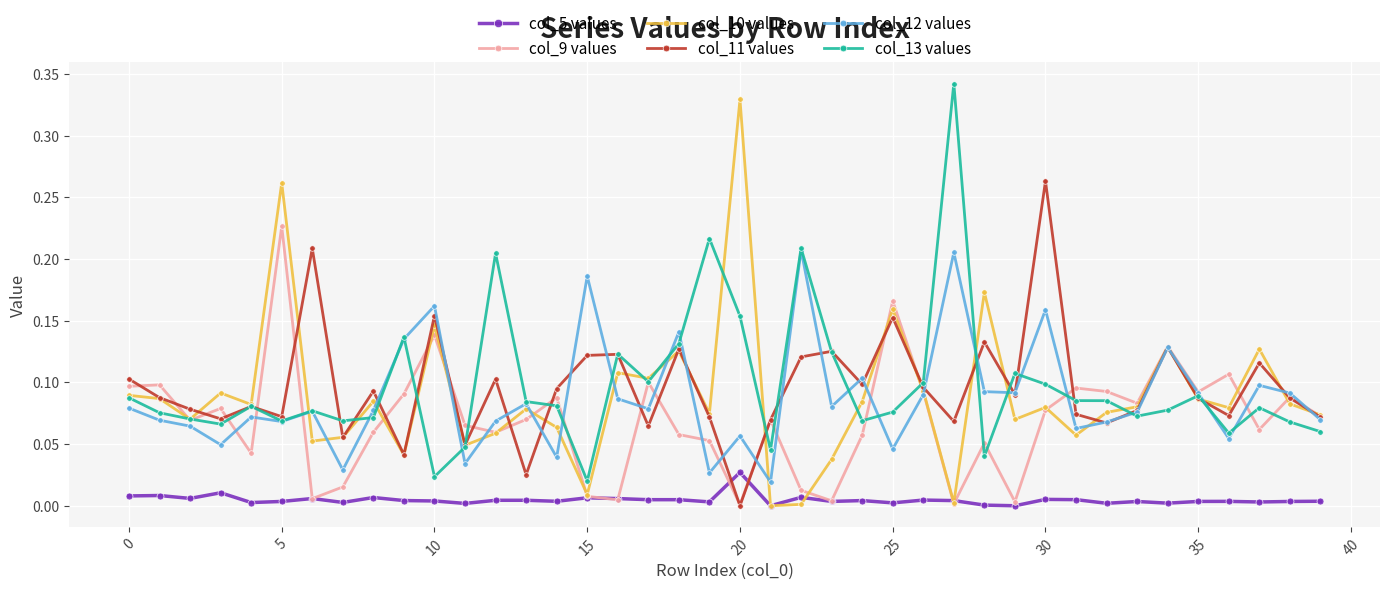

True or false: col_5 values and col_13 values cross at least once.

False